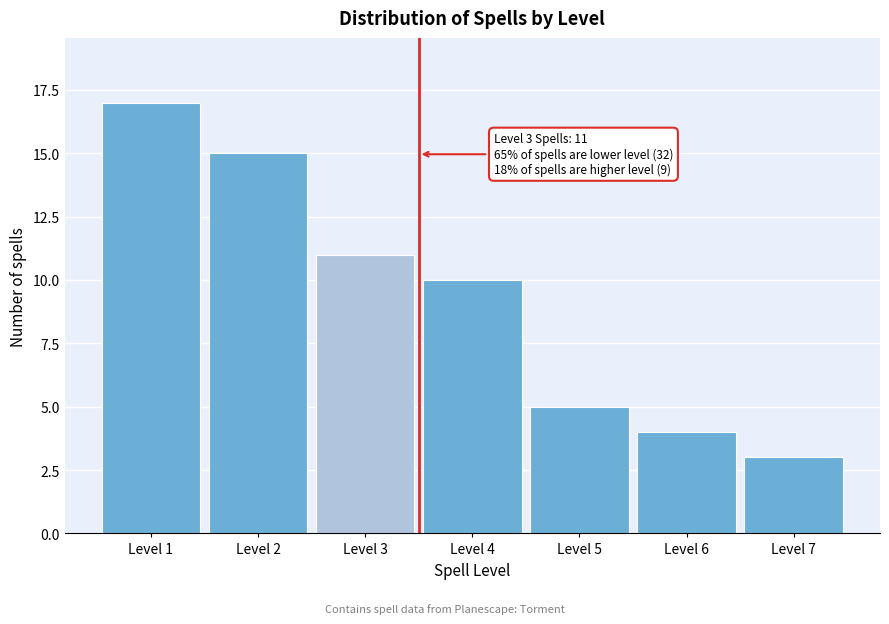

Reading left to right, transcribe all the data shown in this chart.

17	15	11	10	5	4	3